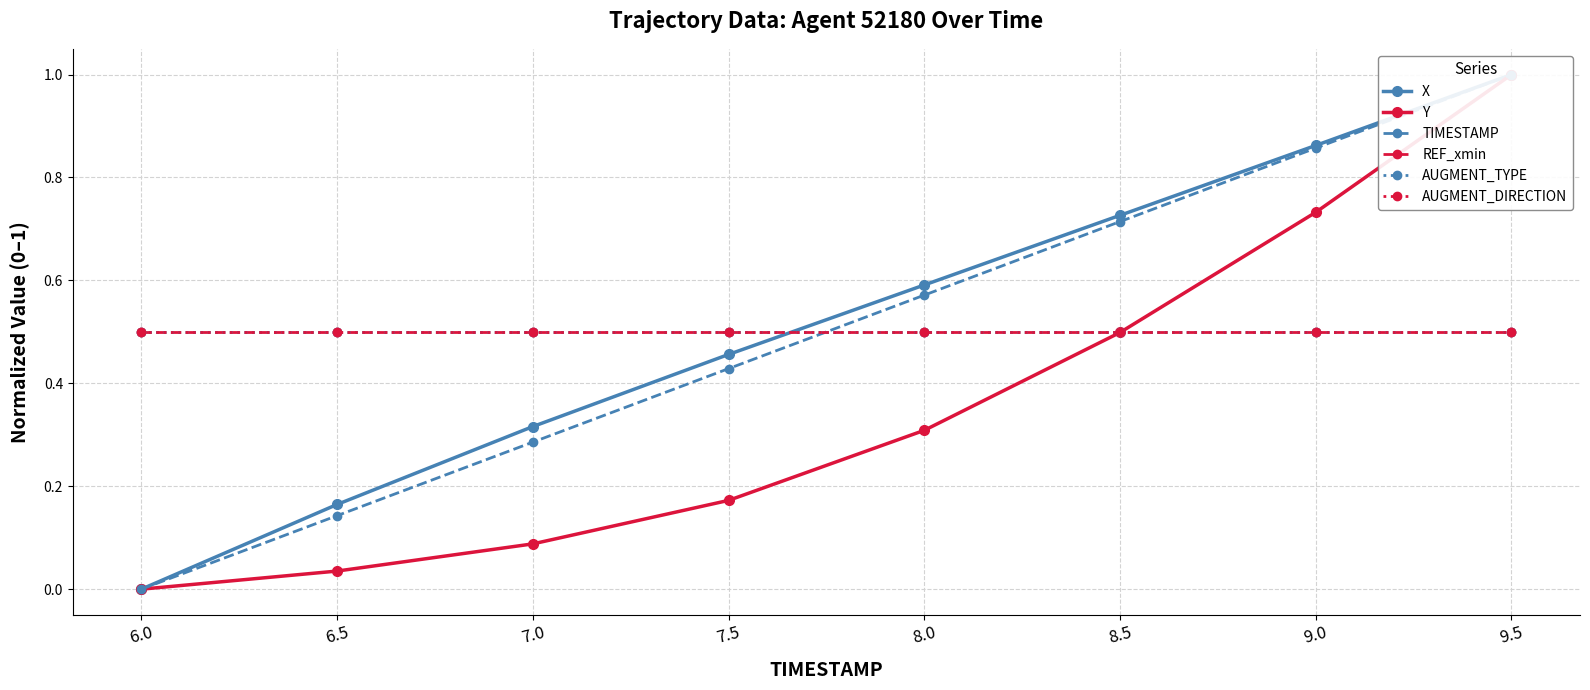

Which series changed the most between 6.5 and 7.5?

X